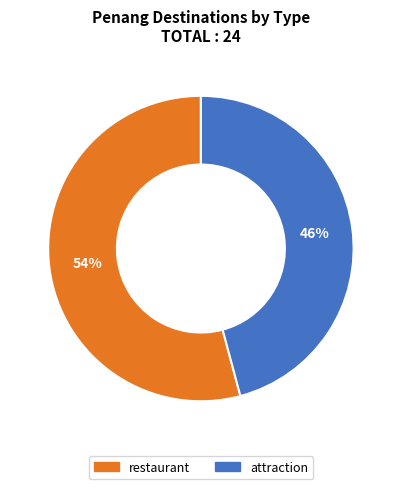

Combined, do attraction and restaurant account for over 50%?

Yes